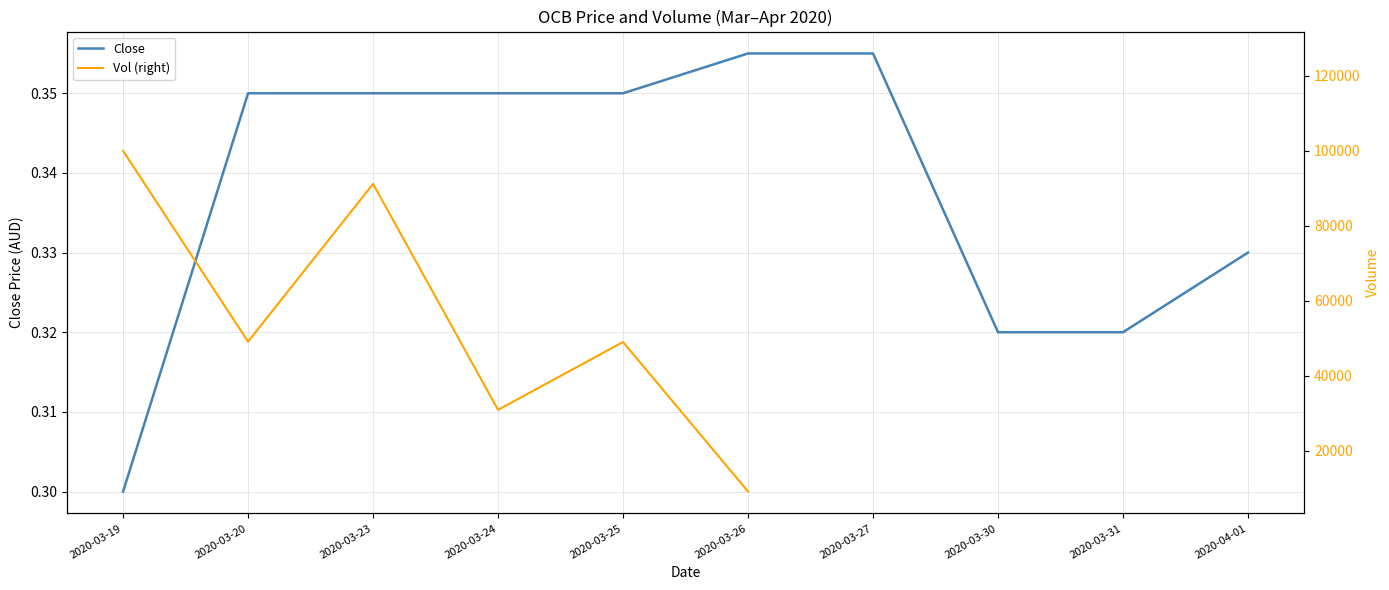

What is the difference between the highest and lowest values at 2020-03-25?

48999.7